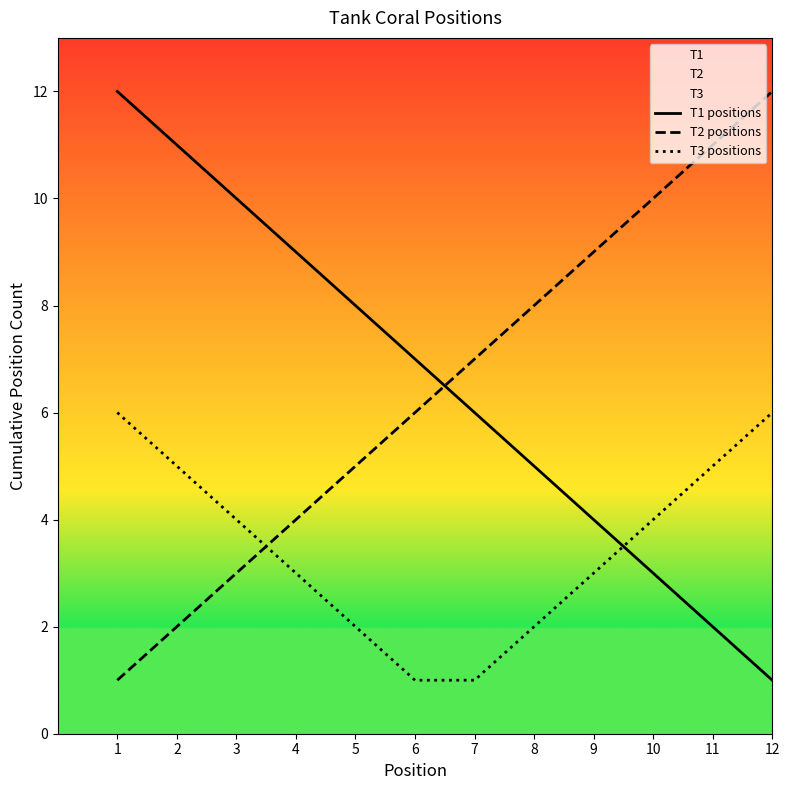

Count the number of categories in the chart.

12